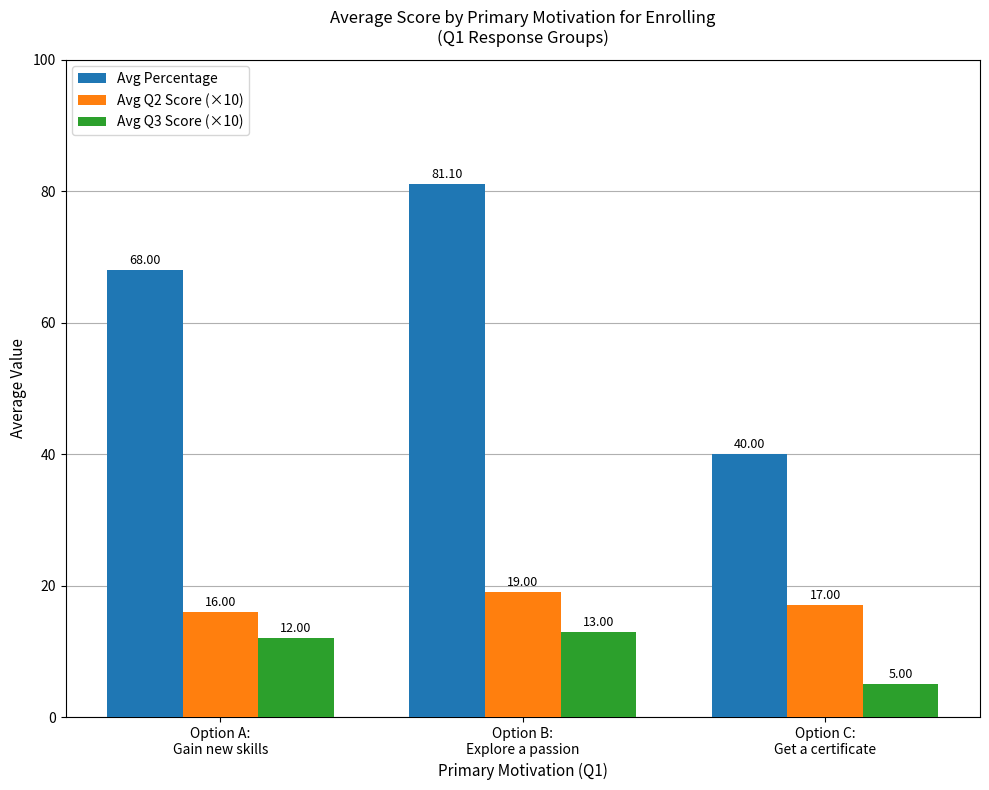

At which category does the chart reach its peak across all series?

Option B:
Explore a passion